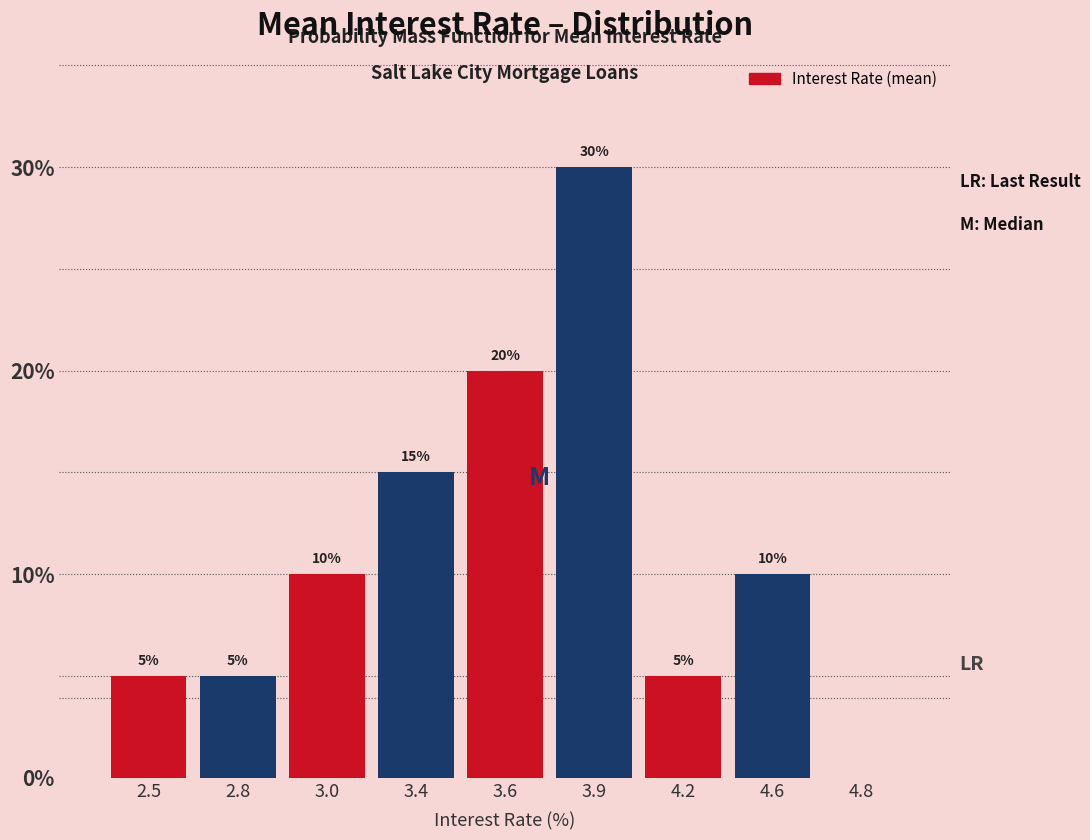

Reading right to left, extract all data points from this chart.

4.8=0	4.6=10	4.2=5	3.9=30	3.6=20	3.4=15	3.0=10	2.8=5	2.5=5